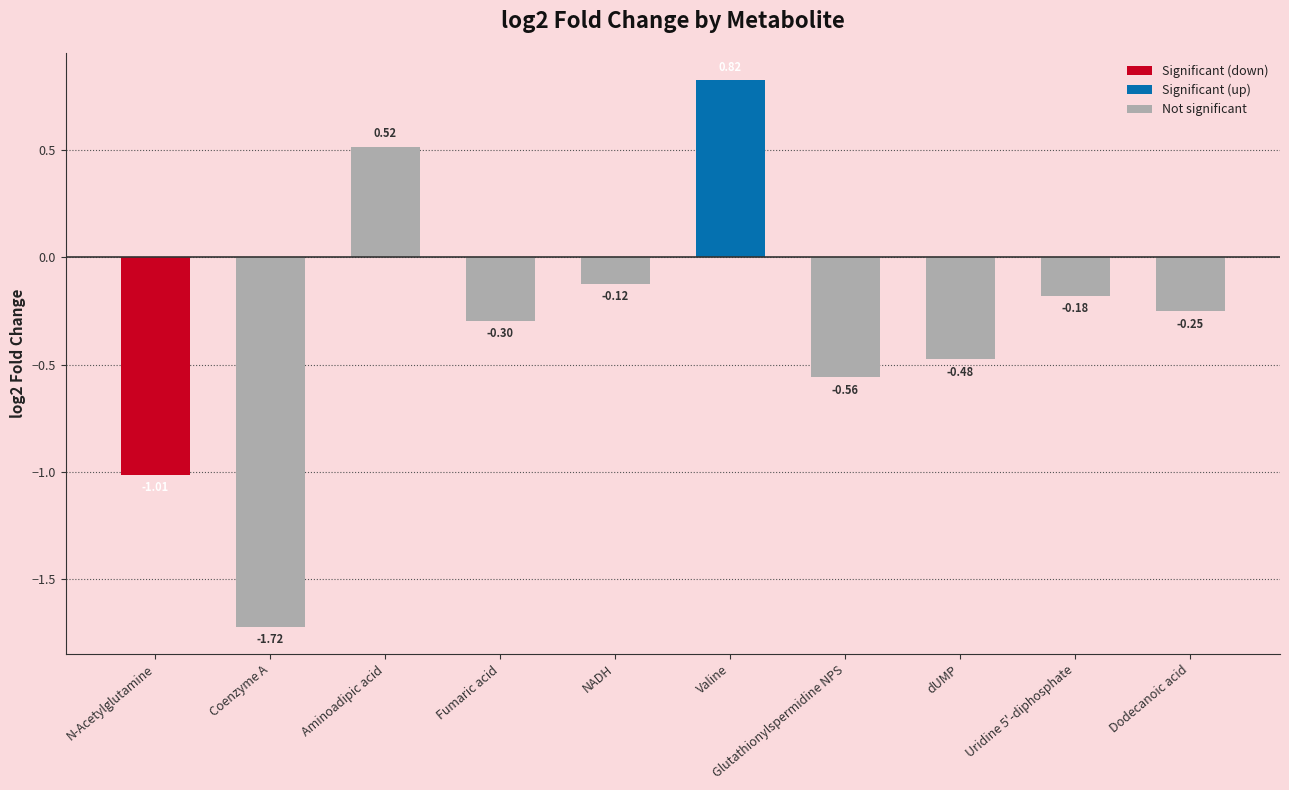

Count the number of data series in this chart.

1